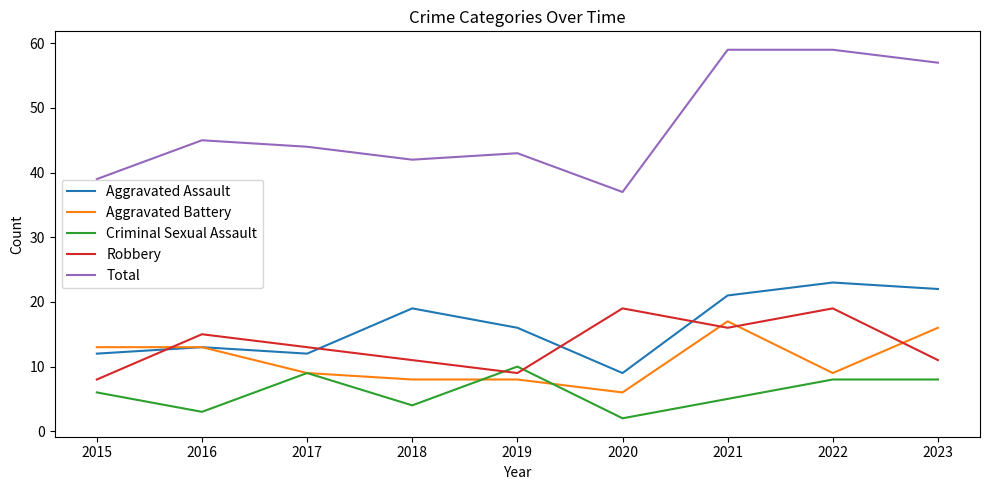

What is the total value across all series at 2022?

118